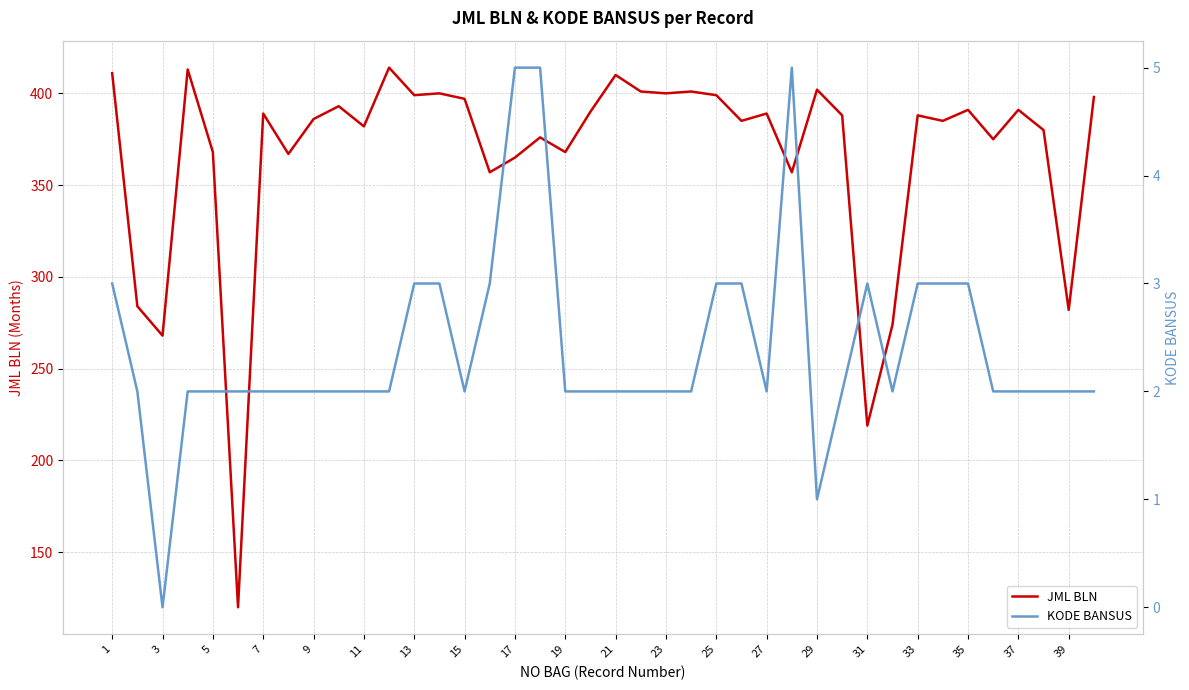

The value of JML BLN at 35 is 391. True or false?

True